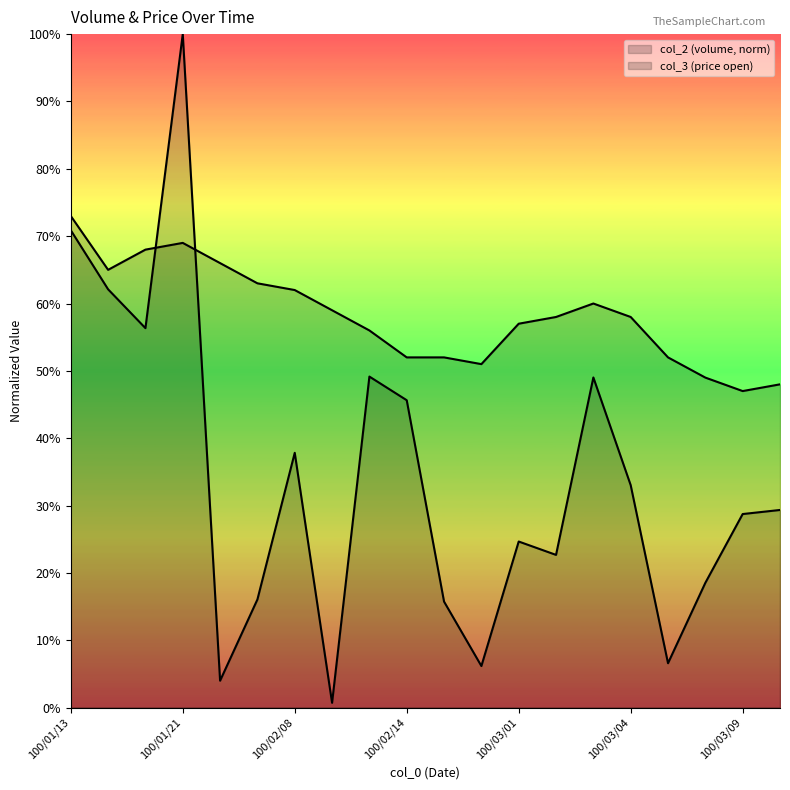

What is the sum of the col_3 values at 100/01/28 and 100/02/21?

1.1